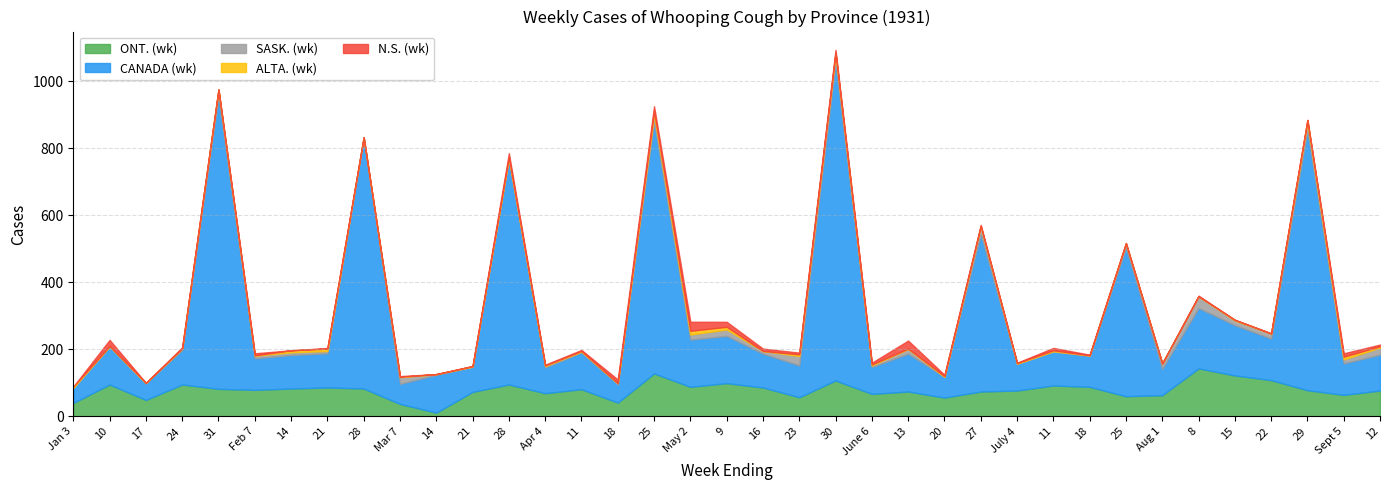

True or false: N.S. (wk) has more than 0 interior local peaks.

True